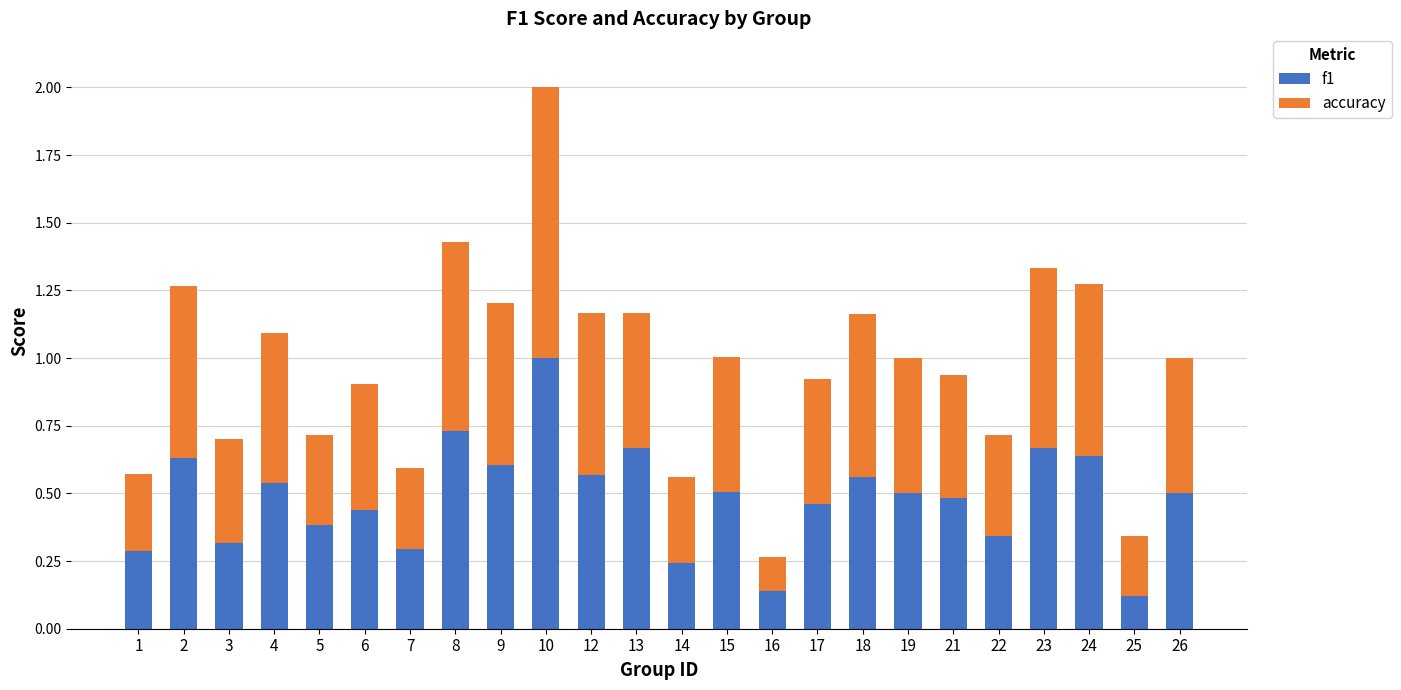

What is the sum of the f1 values at 19 and 5?

0.9